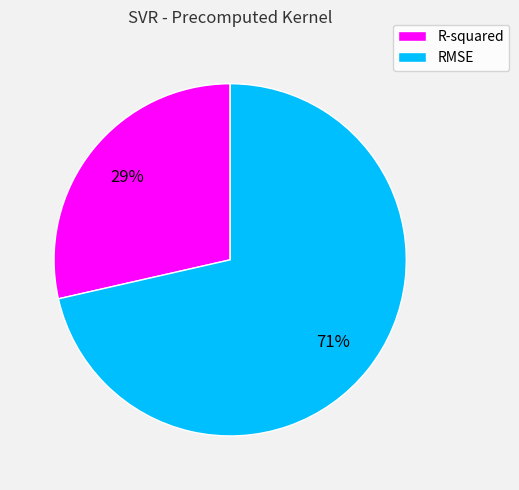

To the nearest percent, what is the average slice percentage?

50%